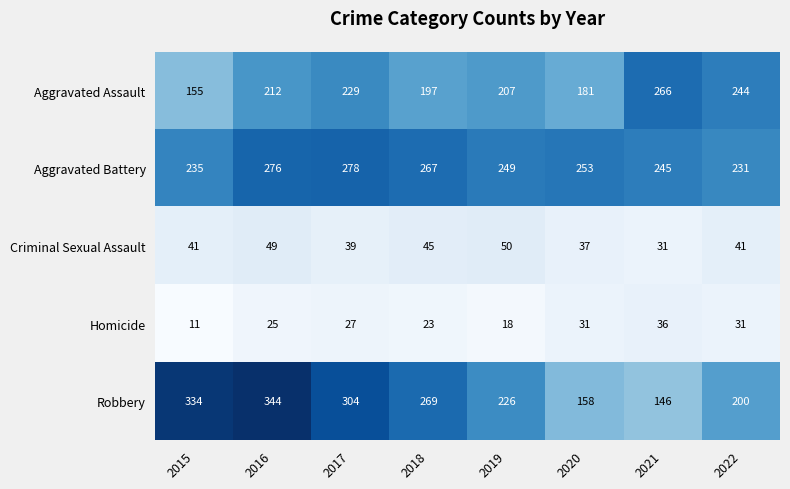

How many series are shown in this chart?

5